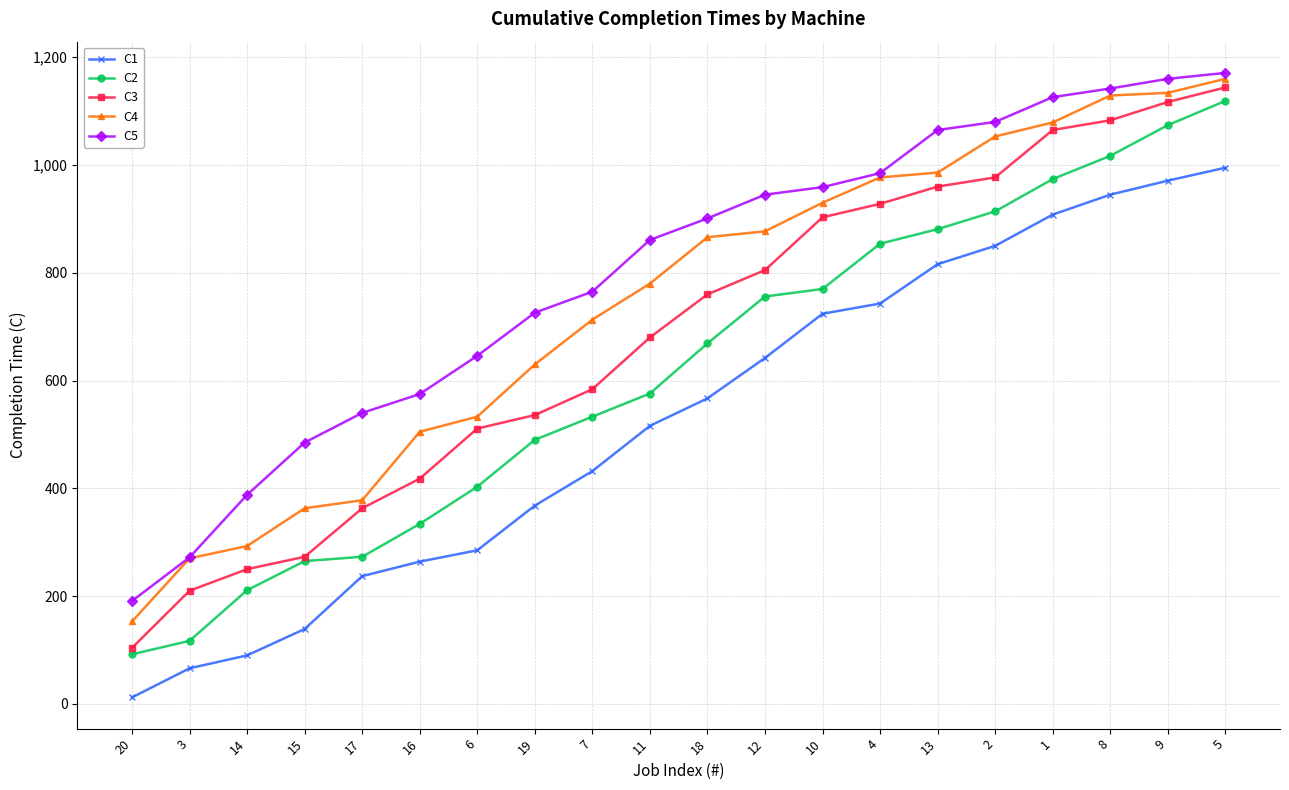

What is the maximum value shown in the chart?

1171